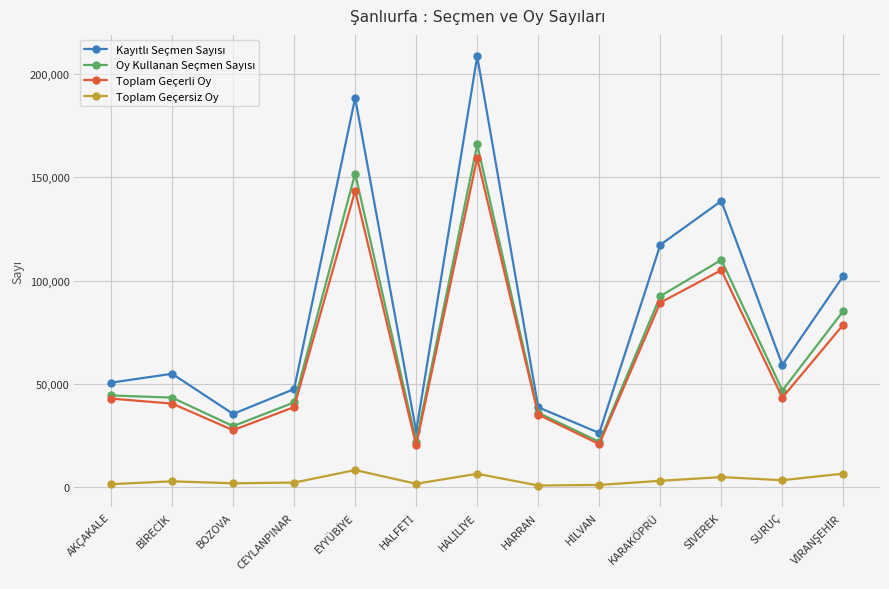

Is it true that Toplam Geçerli Oy equals 29115 at AKÇAKALE?

False